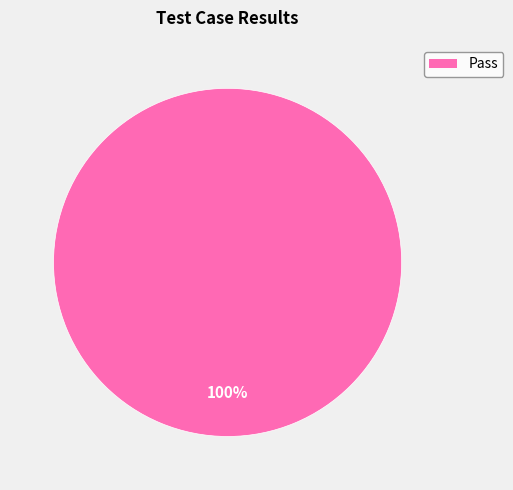

Does any single category account for the majority?

Yes